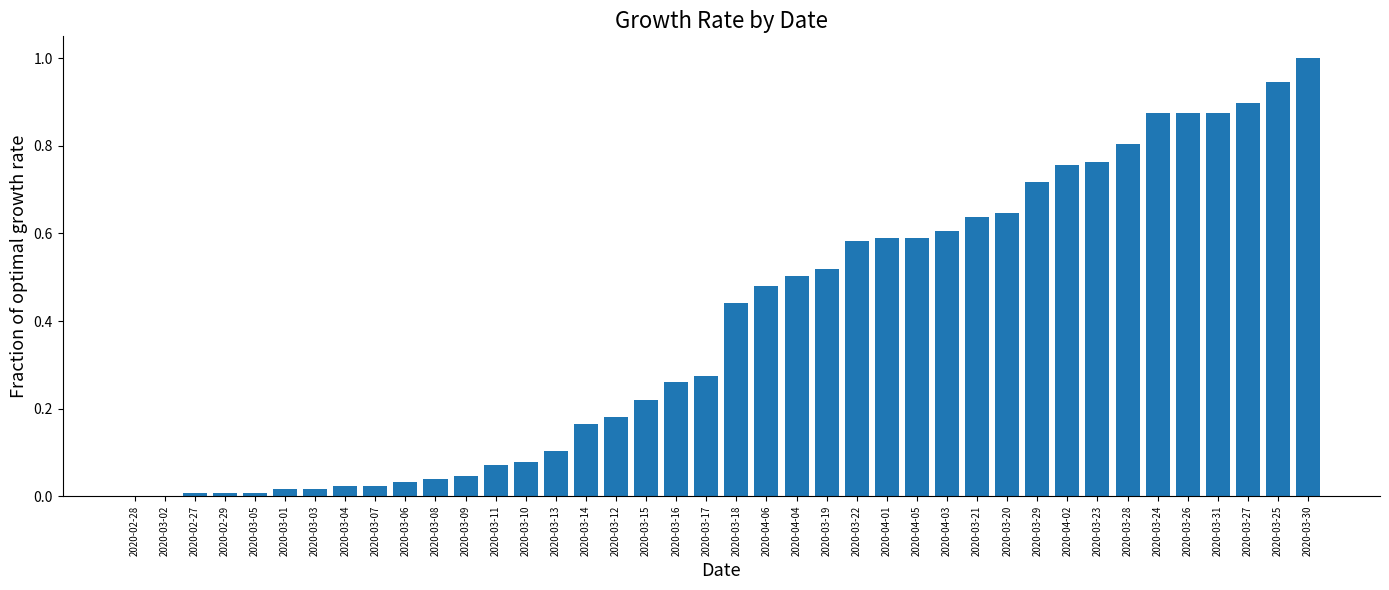

Count the number of categories in the chart.

40